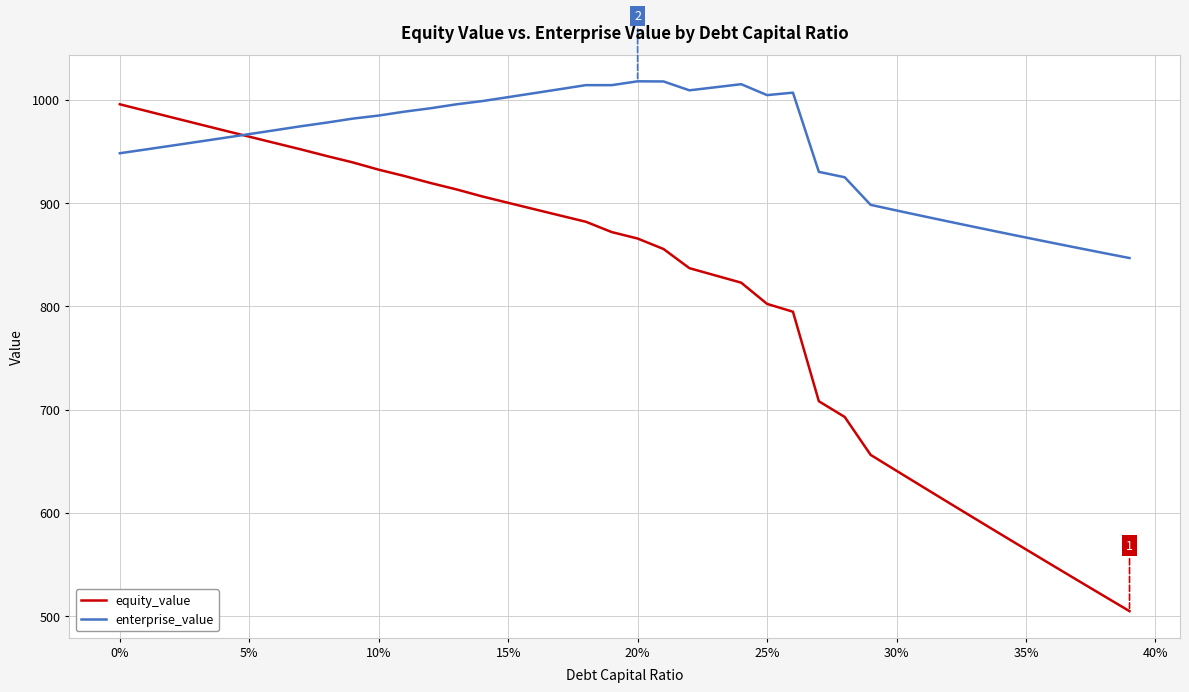

What are all the series names shown in the legend?

equity_value, enterprise_value